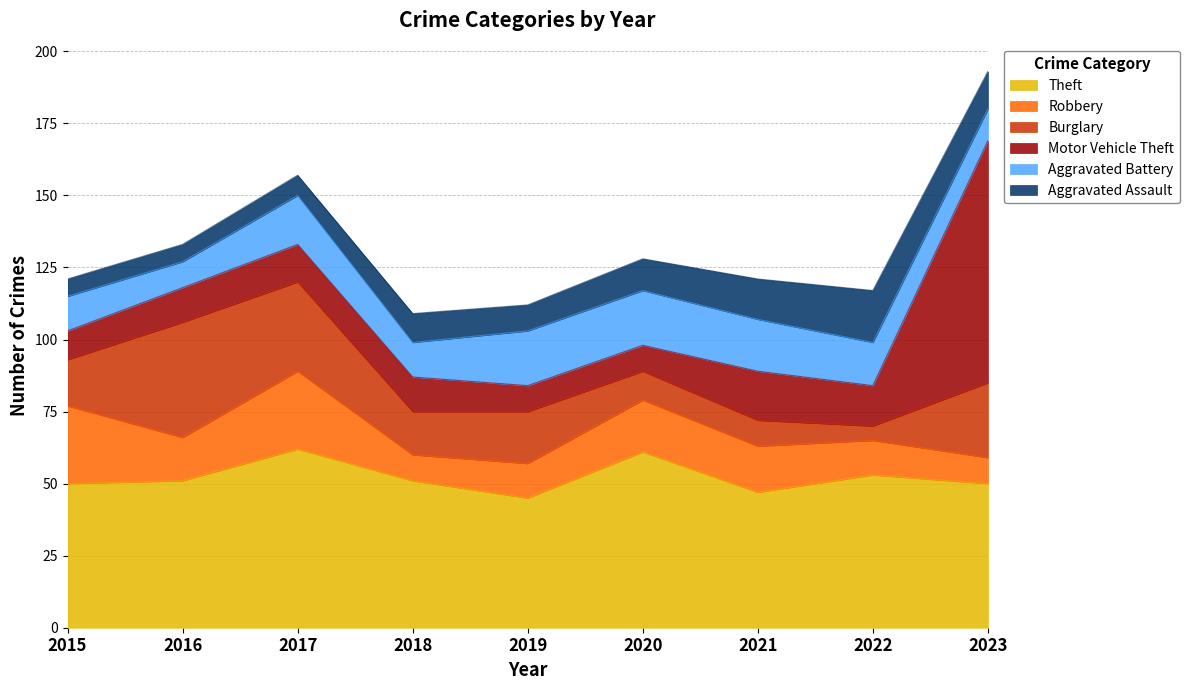

True or false: Motor Vehicle Theft has a value of 18 at 2017.

False